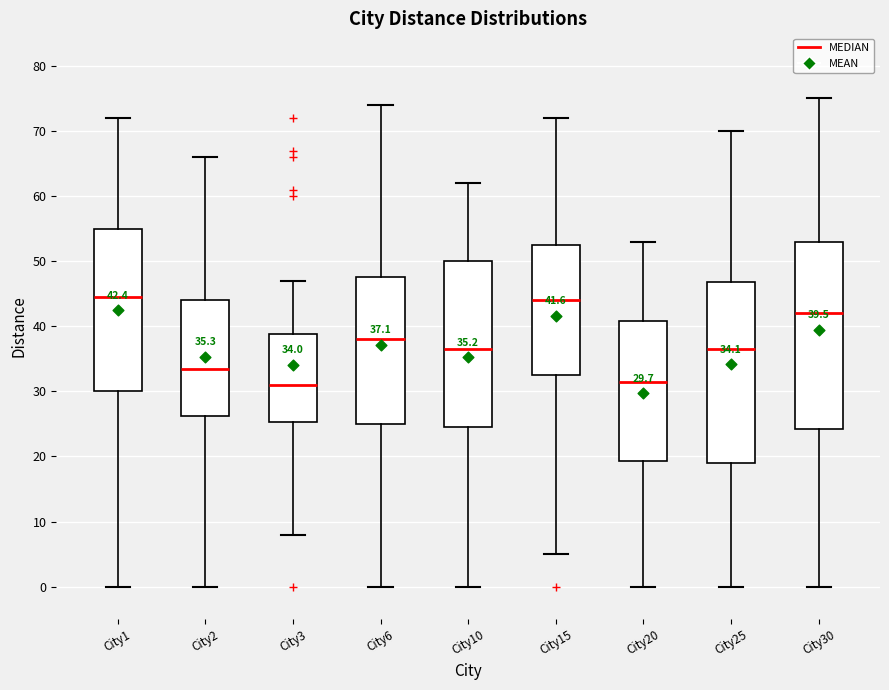

Which box is the tallest, from its lower edge to its upper edge?

City30